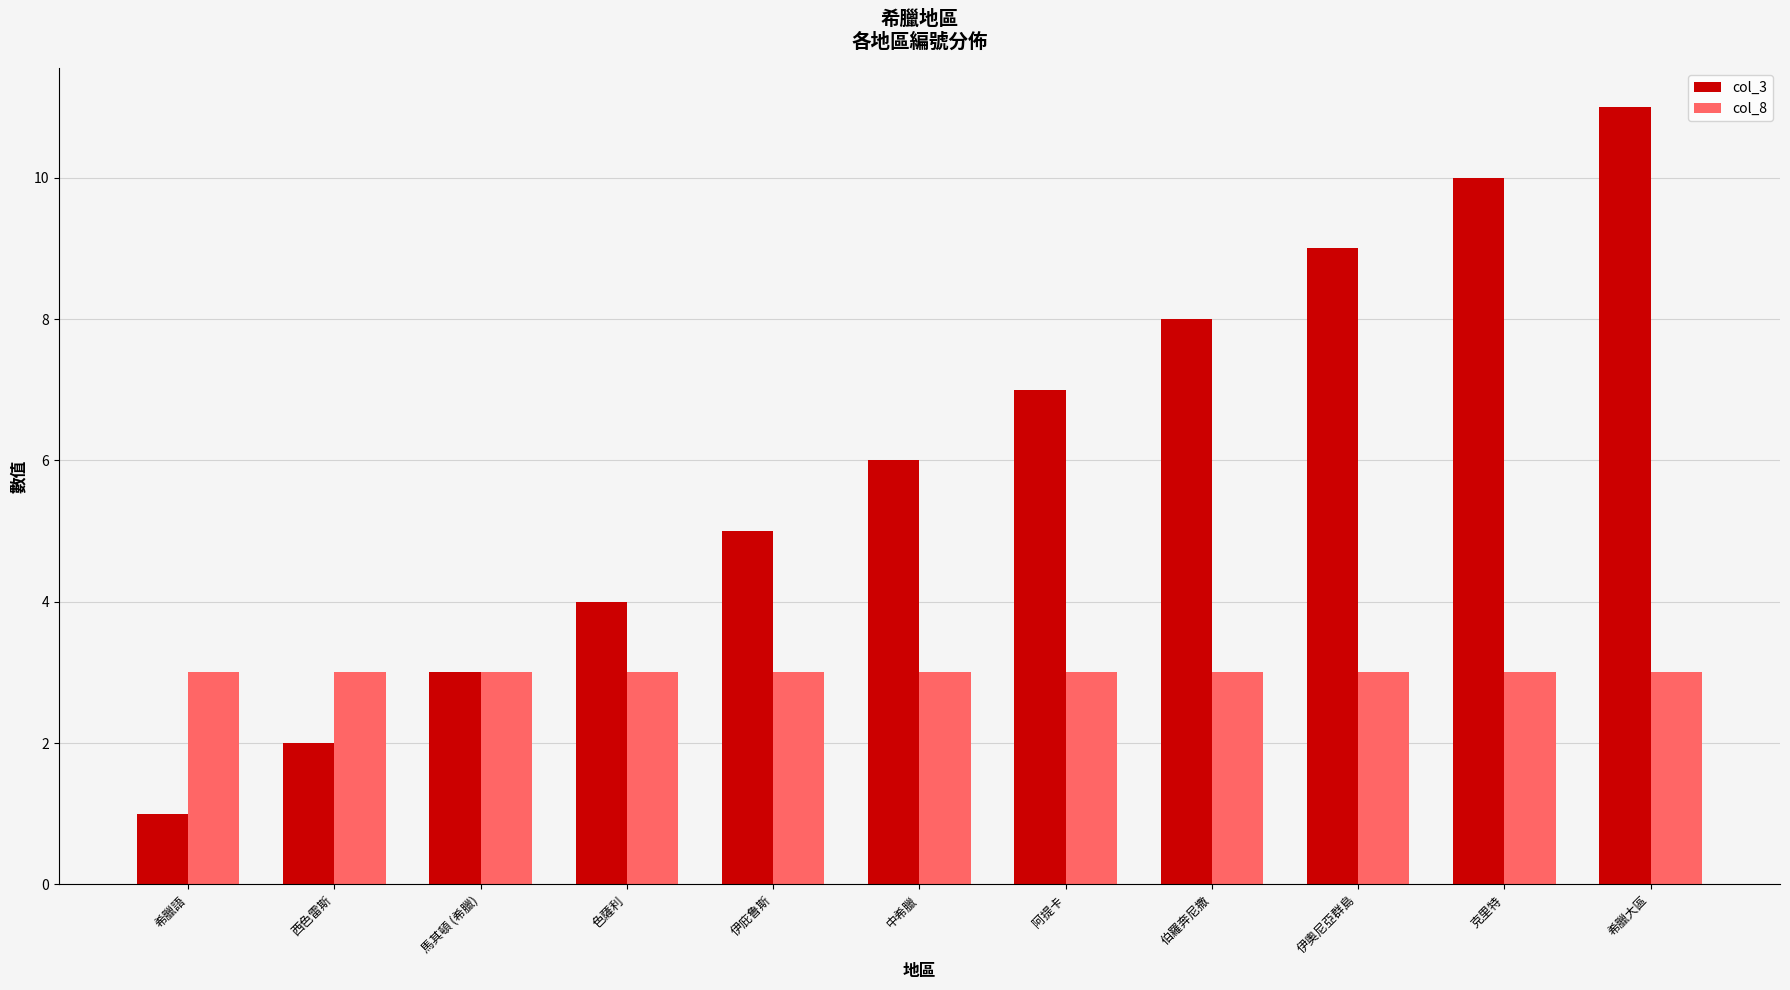

Is it true that col_8 equals 3 at 希臘語?

True